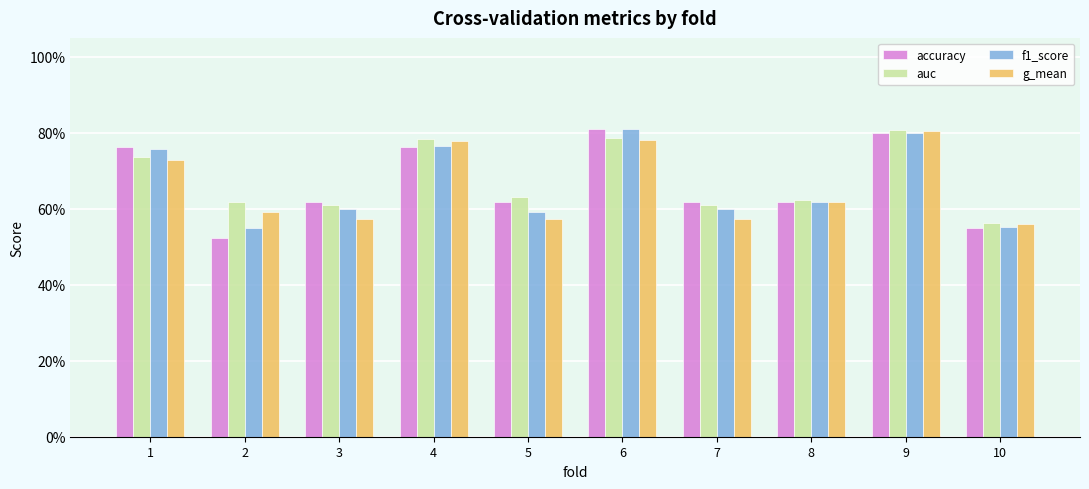

Are the bars horizontal?

No